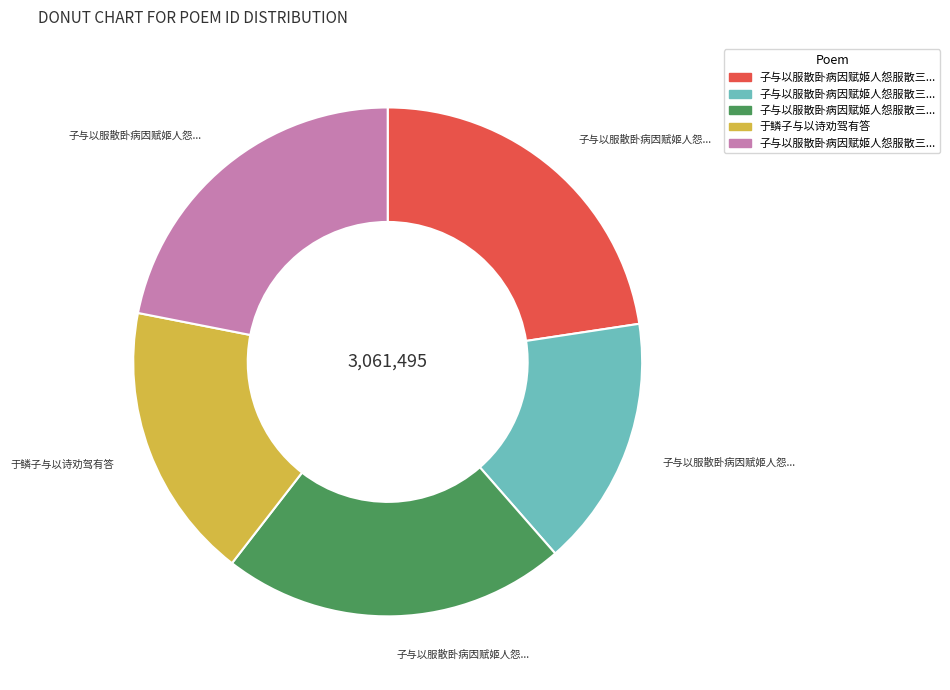

Count the number of slices in the pie.

5